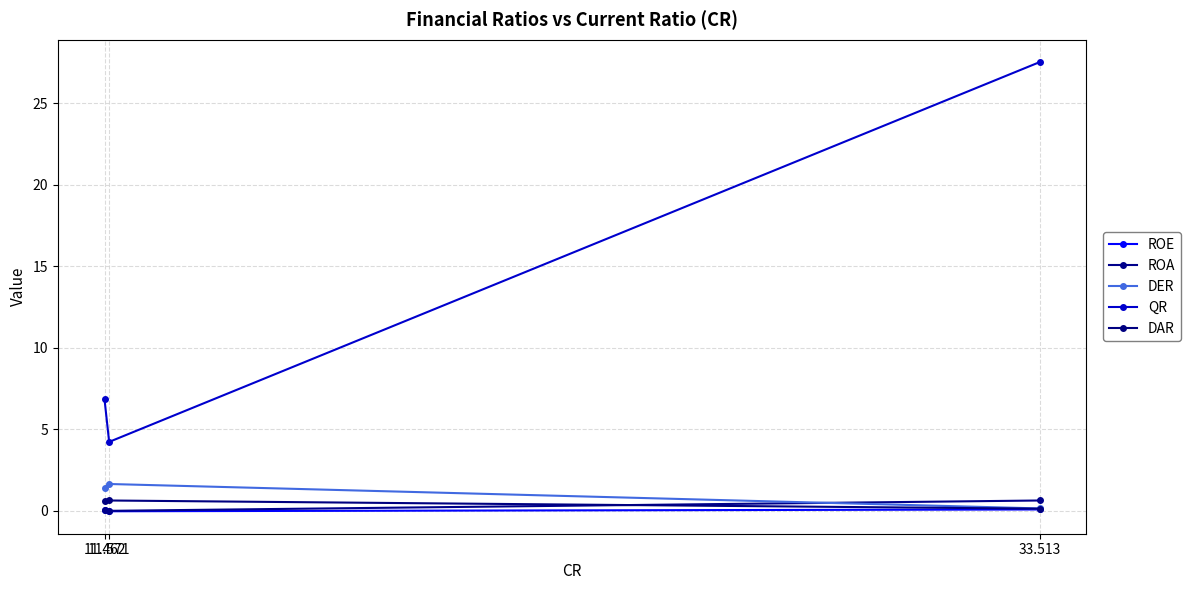

At which category does the chart reach its peak across all series?

33.513